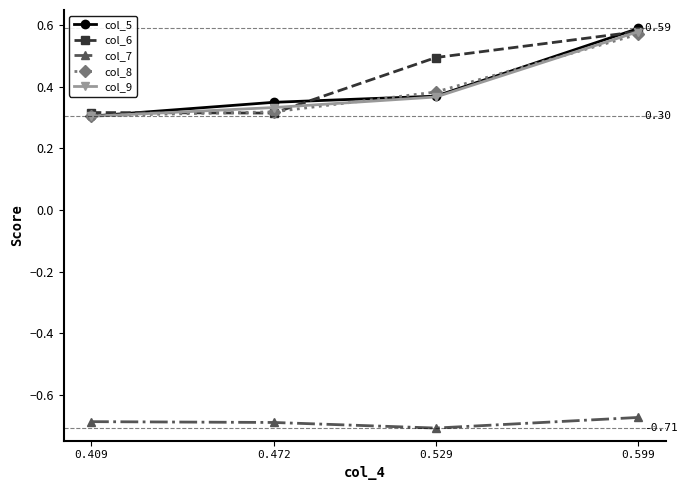

Which series has the largest range (max minus min)?

col_5